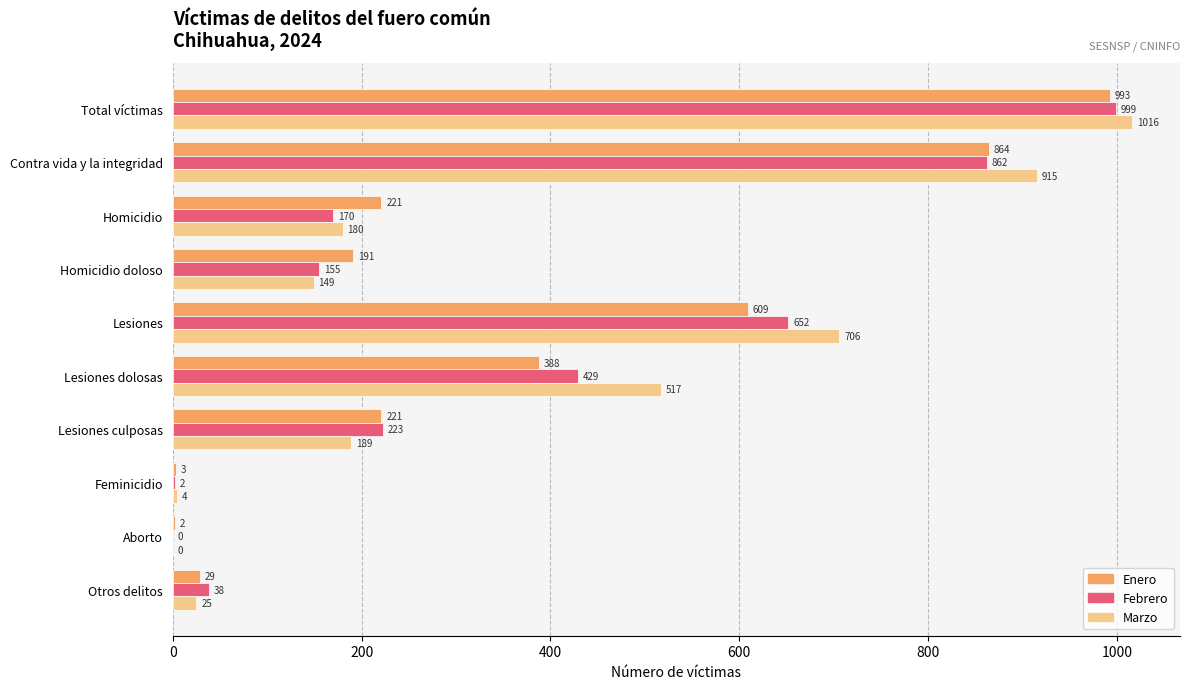

What is the greatest value displayed?

1016